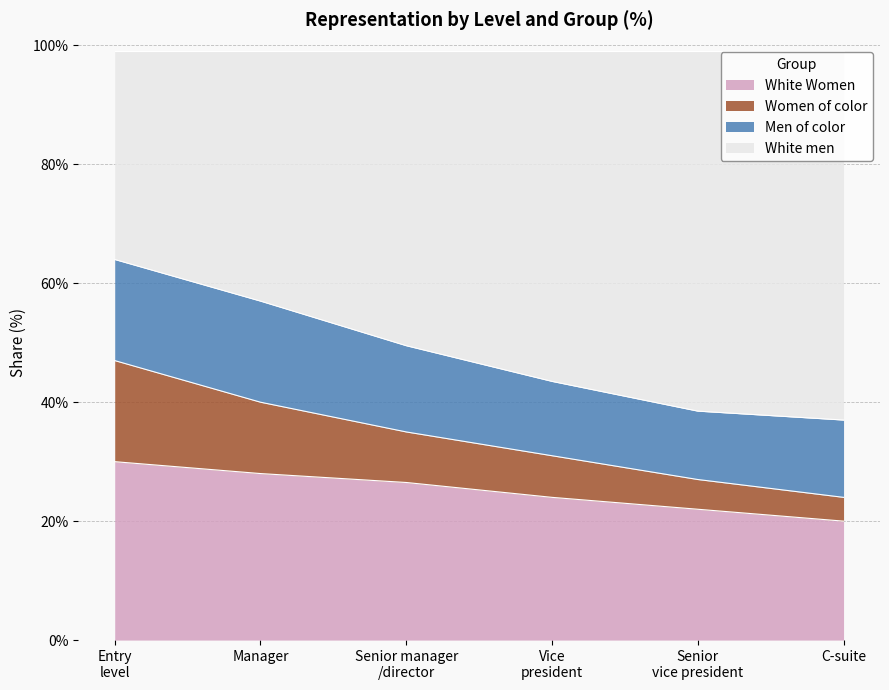

What is the highest value of the White Women series?

30.0